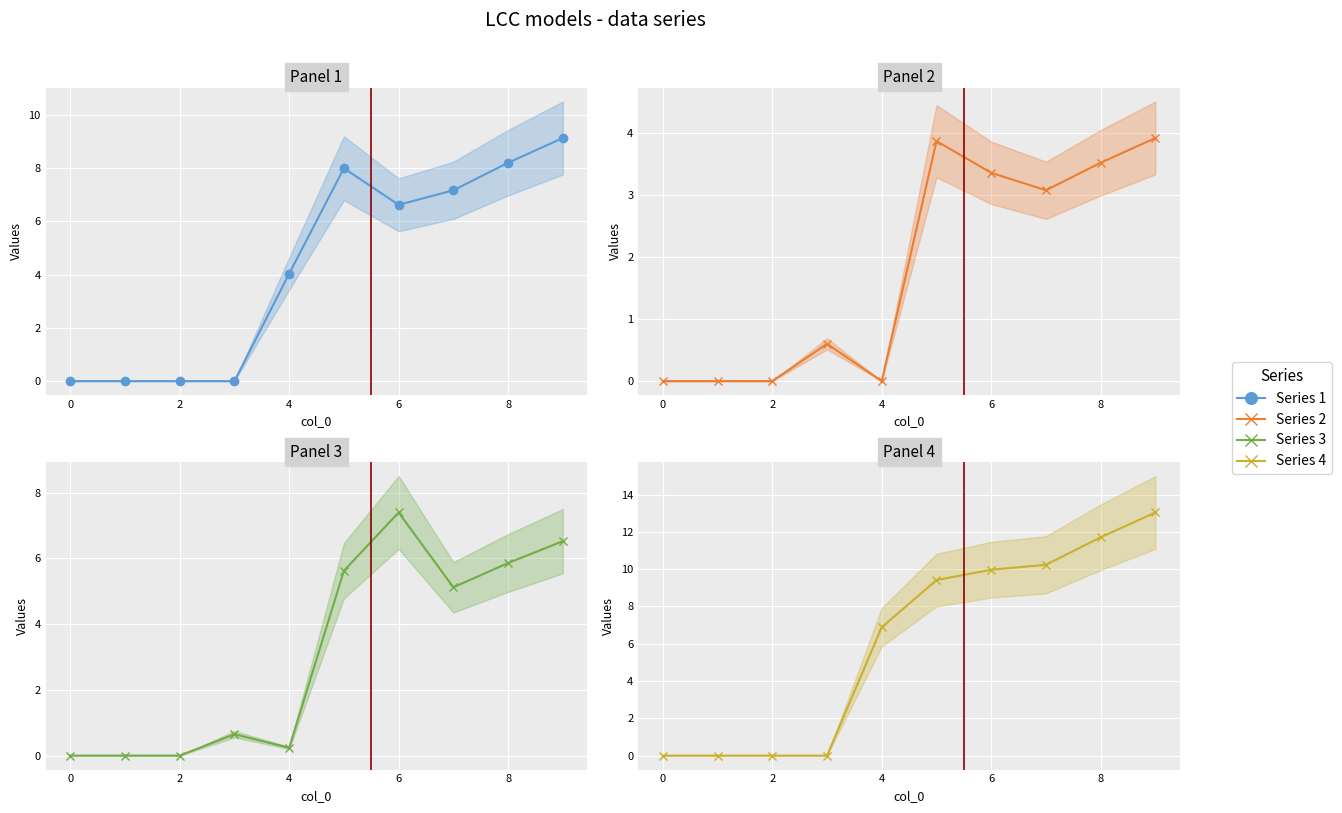

Is it true that Series 3 equals 5.1 at 7?

True